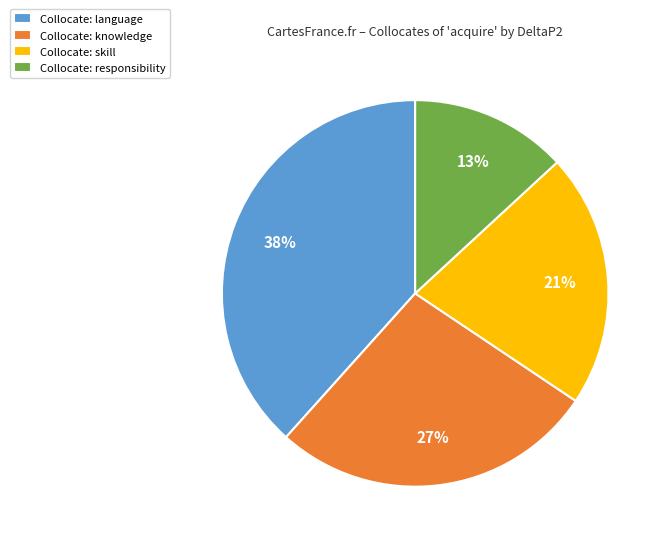

Count the number of slices in the pie.

4